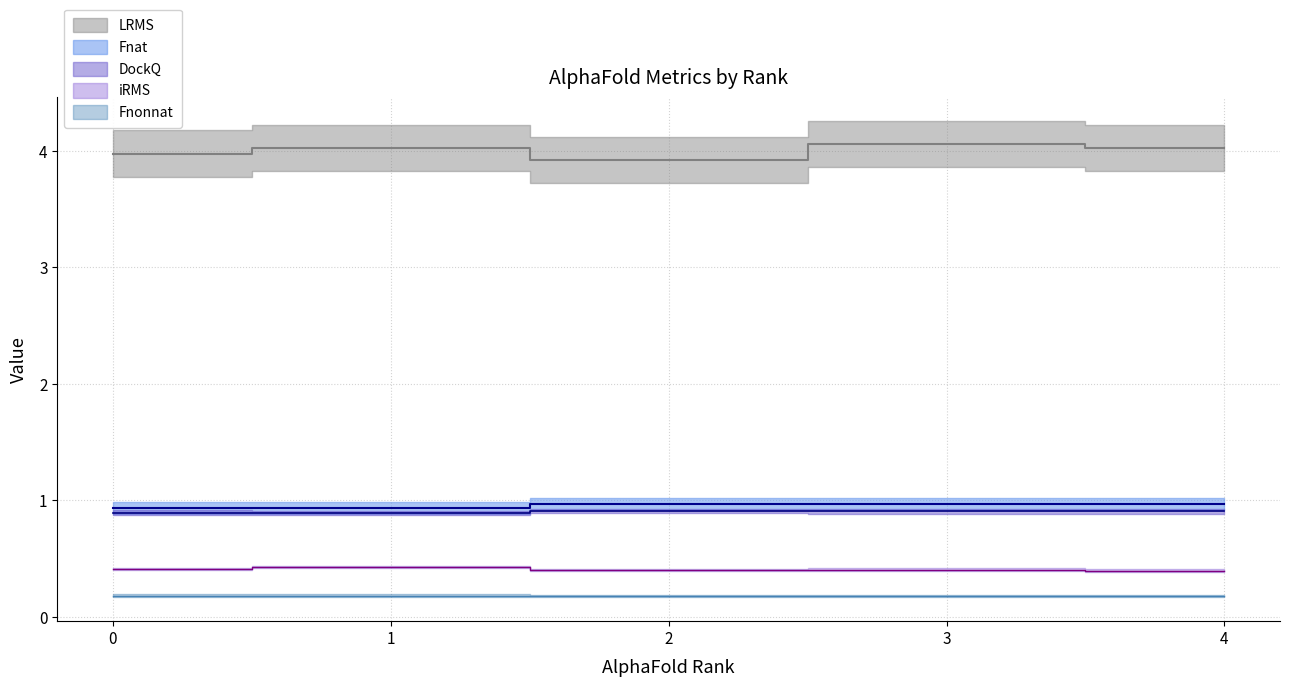

The value of Fnat at 3 is 1.0. True or false?

True